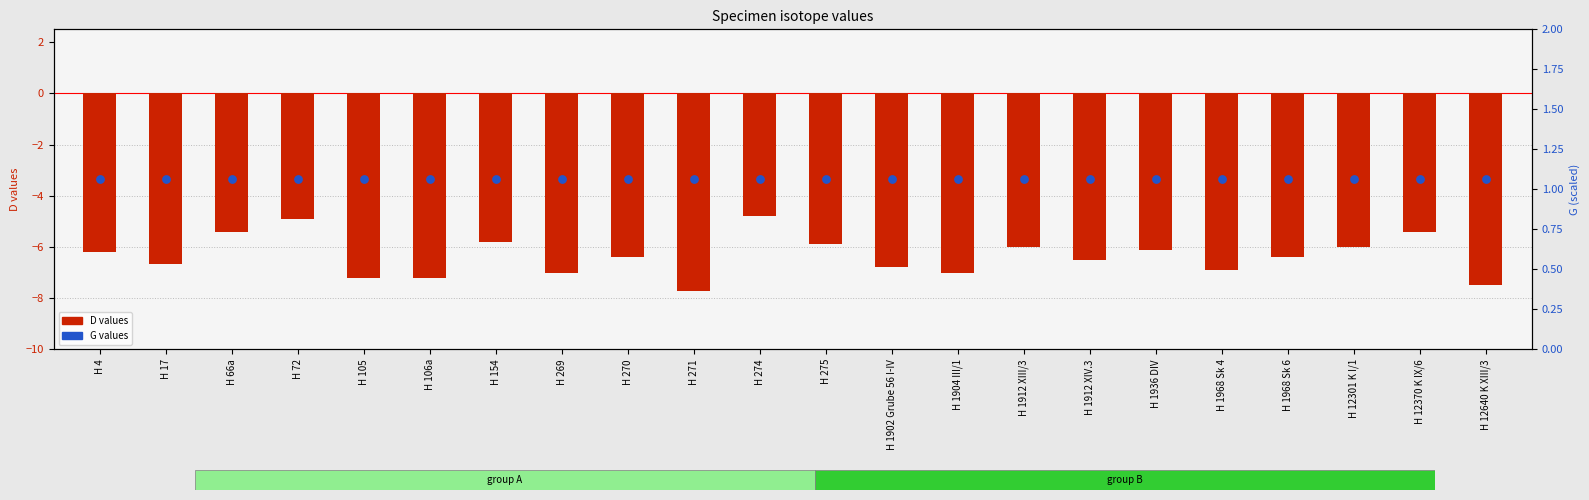

Which series contains the lowest Y value?

D values